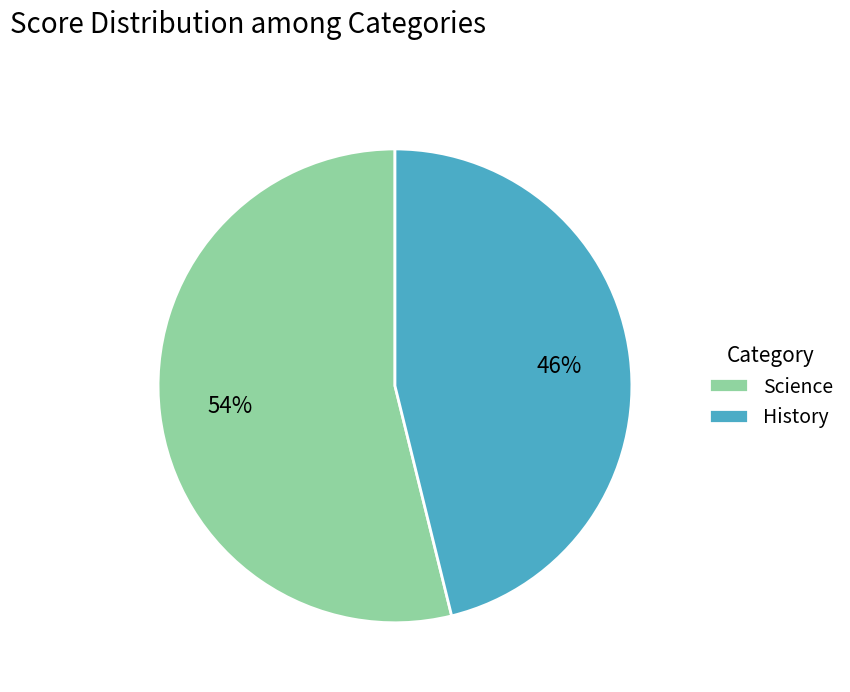

How many segments does this pie chart have?

2